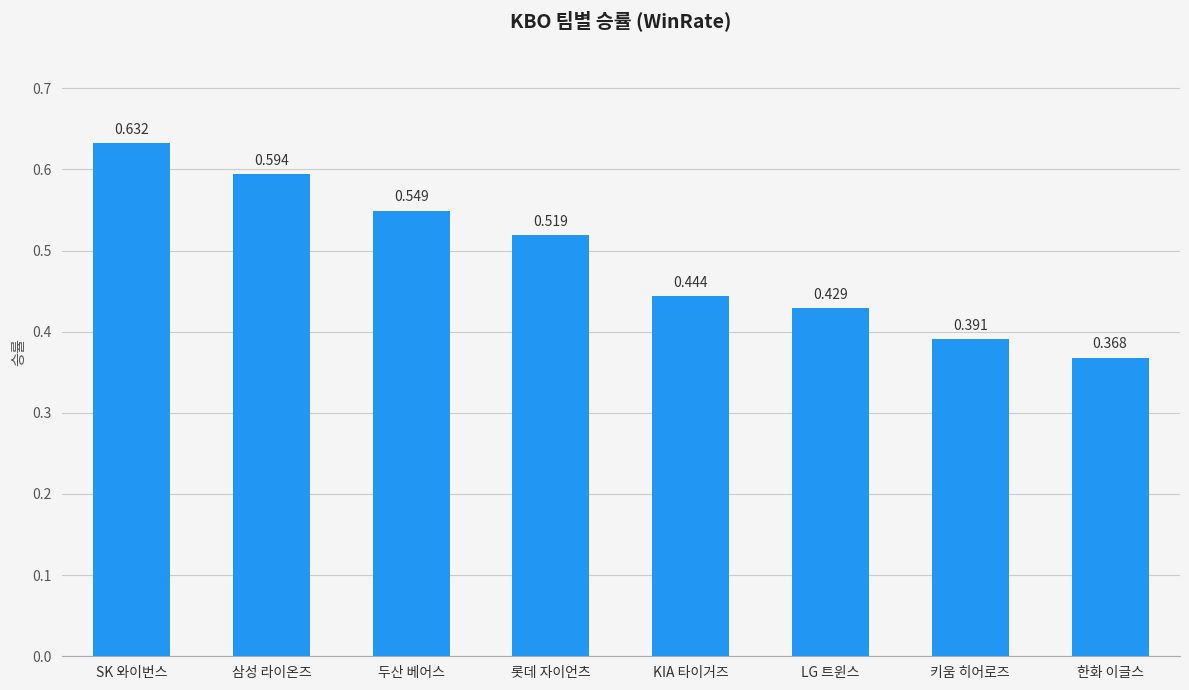

List the labels in order of value, largest first.

SK 와이번스, 삼성 라이온즈, 두산 베어스, 롯데 자이언츠, KIA 타이거즈, LG 트윈스, 키움 히어로즈, 한화 이글스